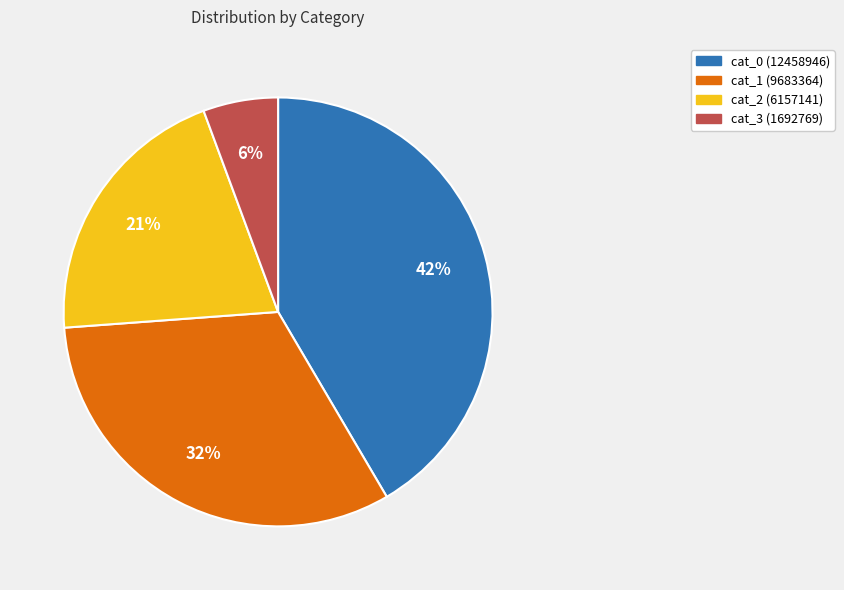

To the nearest percent, what percentage of the pie is cat_1?

32%